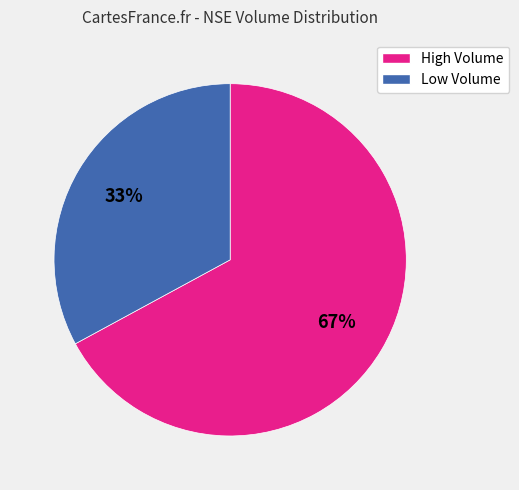

To the nearest percent, what is the difference between the largest and smallest slice percentages?

34%